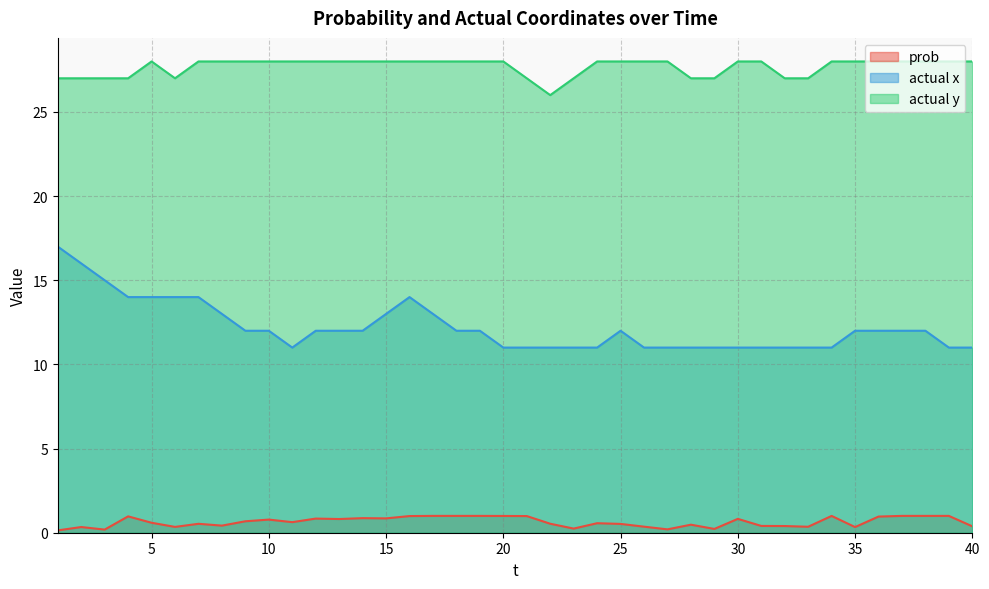

What is the greatest value displayed?

28.0